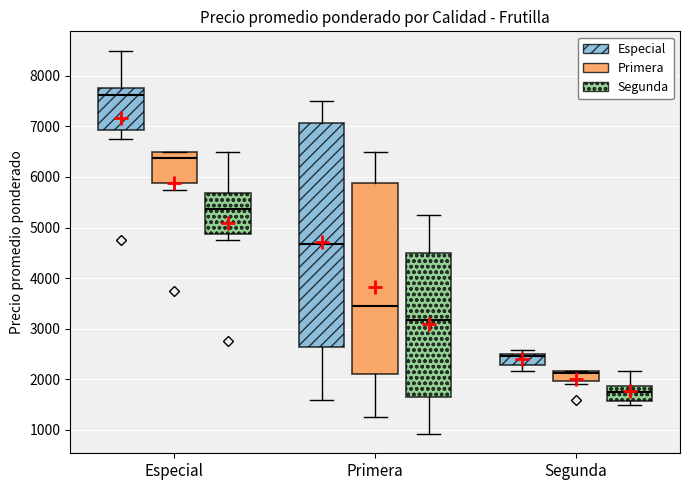

Which box is the tallest, from its lower edge to its upper edge?

Primera (Especial)